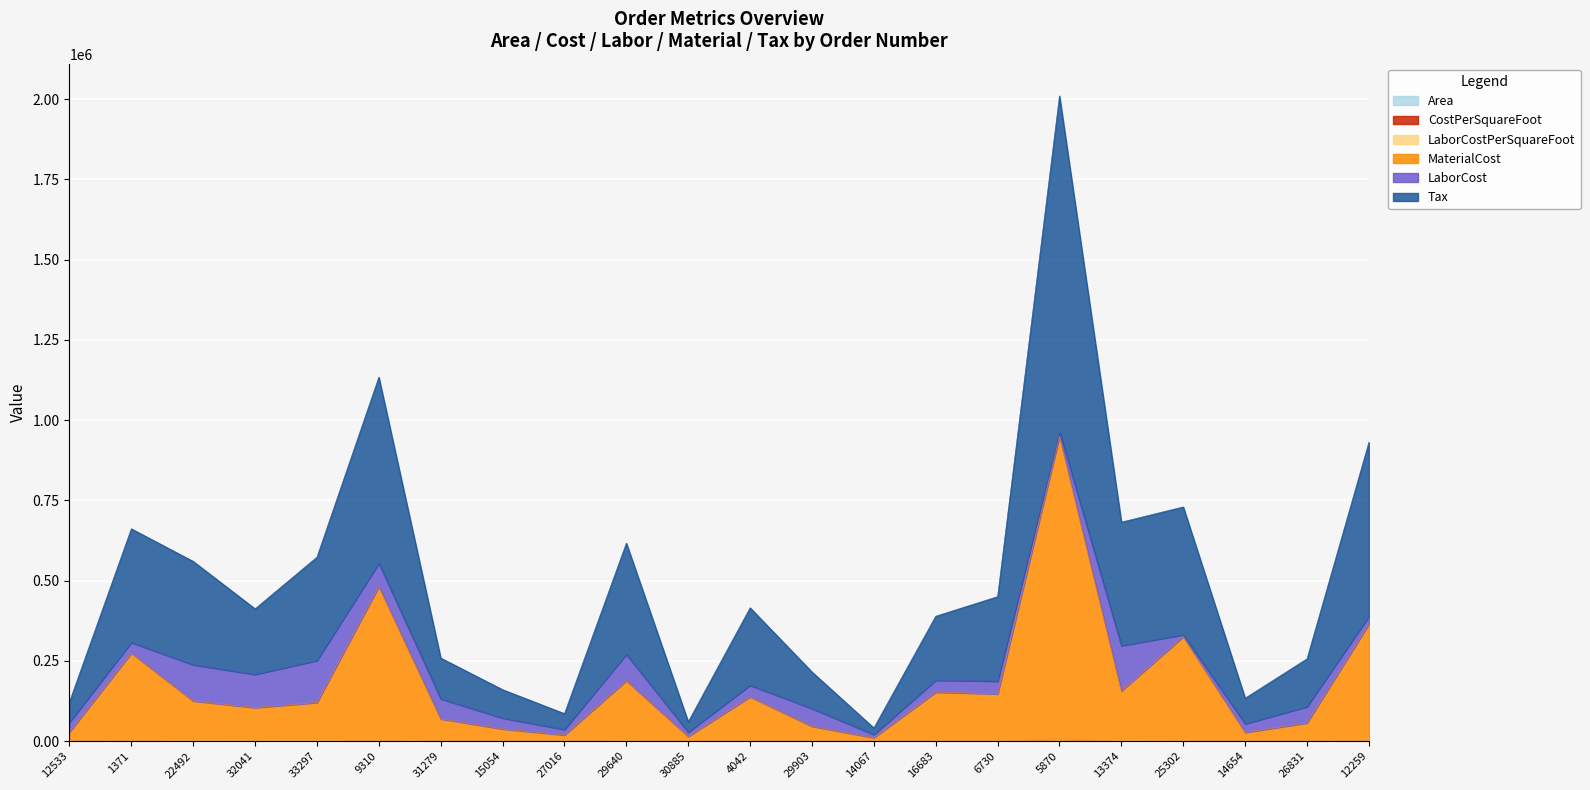

How many interior local valleys does the Area series have?

7